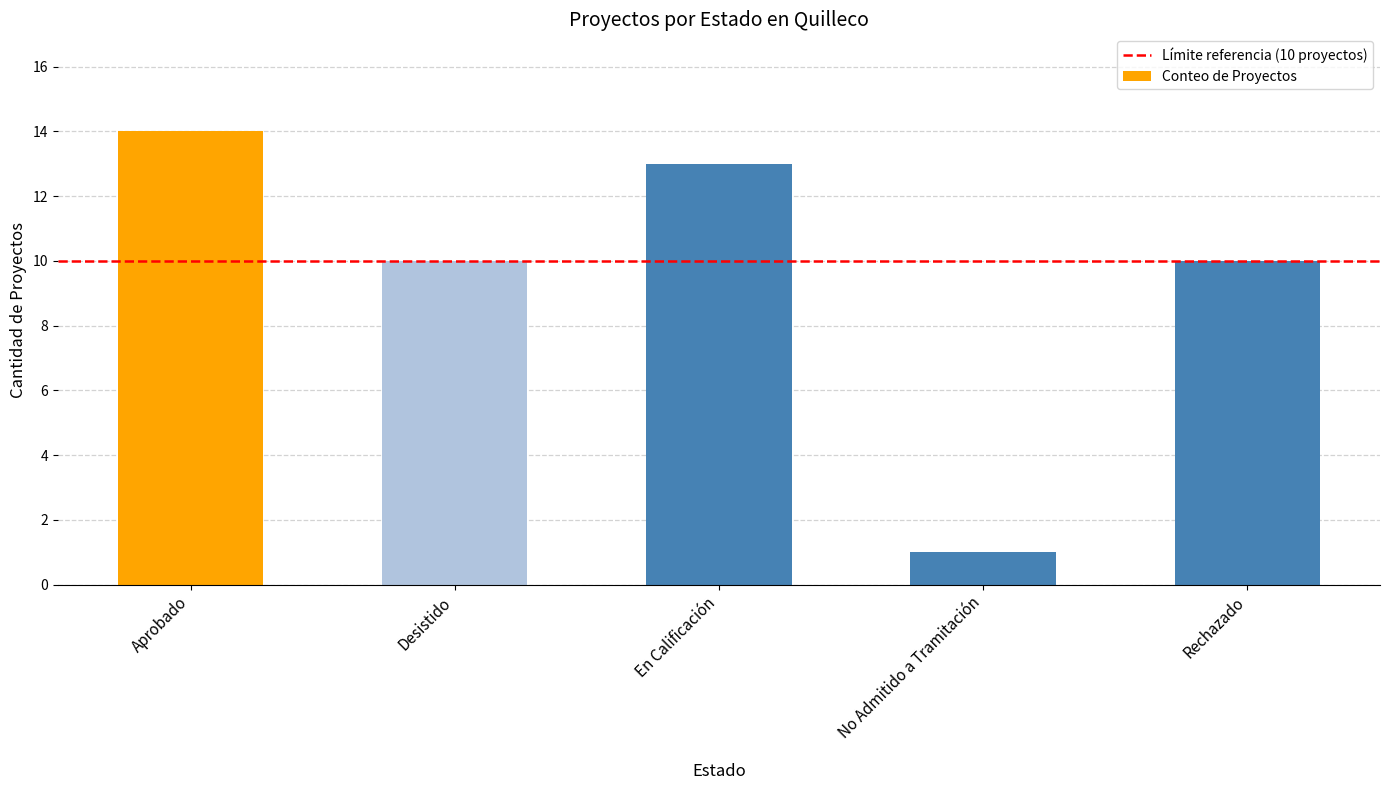

Read the value at Rechazado.

10